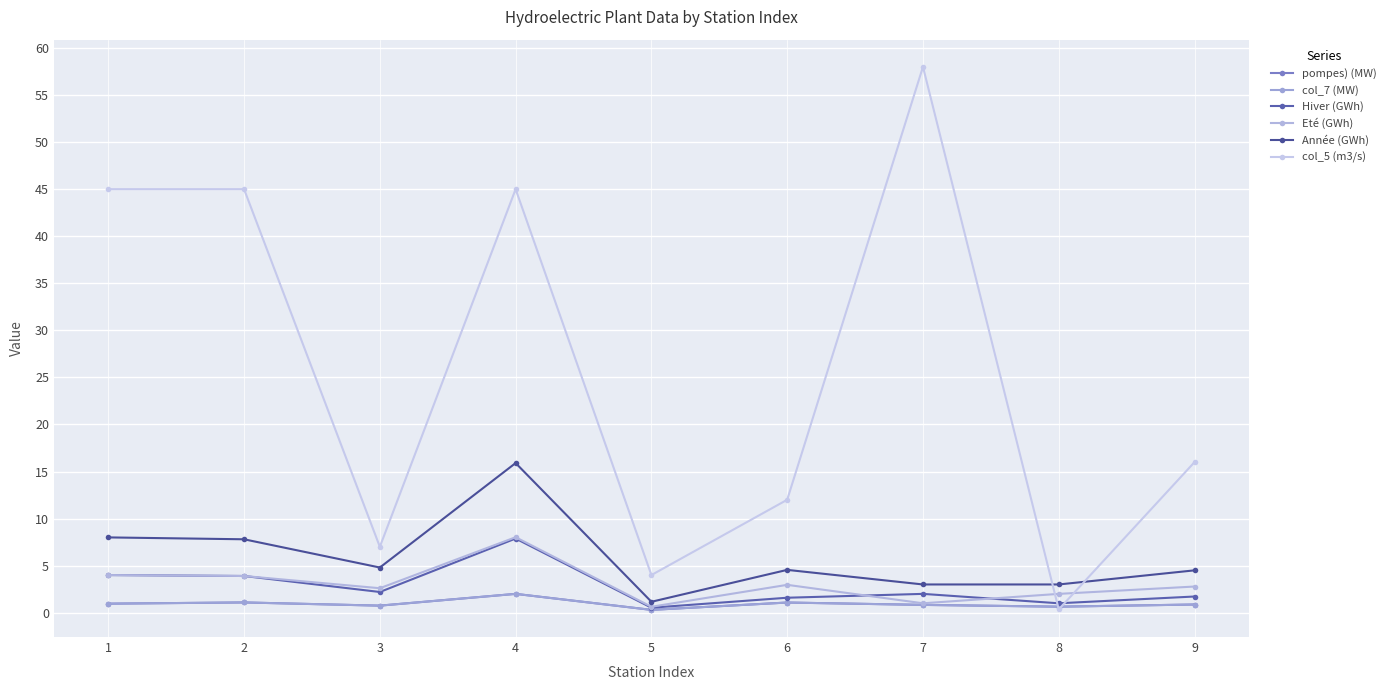

The Eté (GWh) series shows 8.0 at 4. True or false?

True